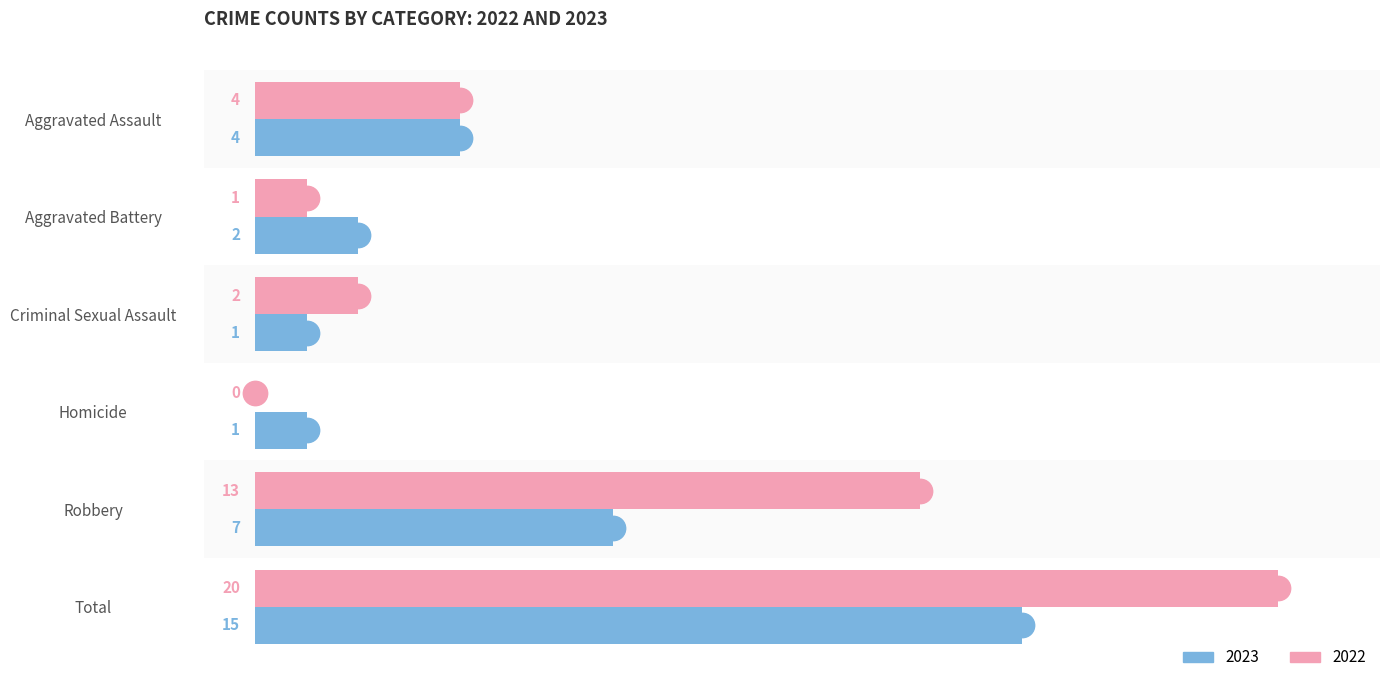

Which category has the highest value in the 2023 series?

Total